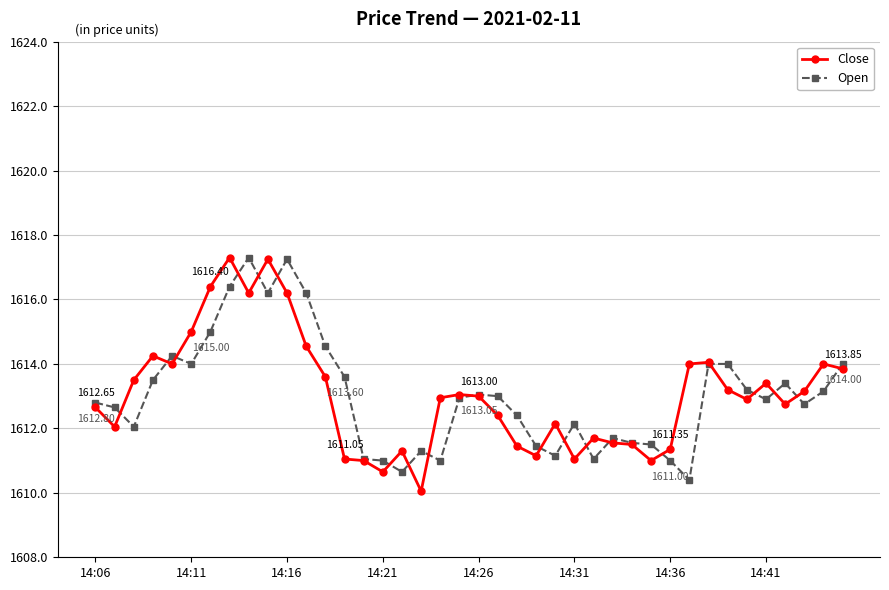

True or false: Close has more than 0 interior local peaks.

True